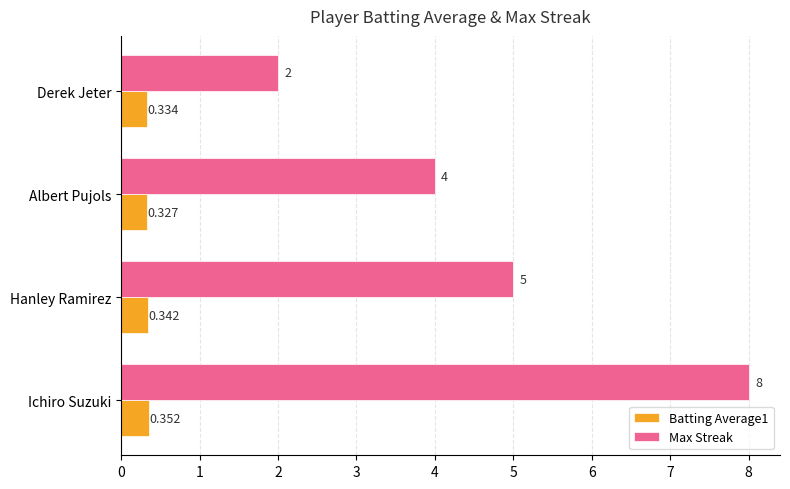

Is the value of Max Streak at Albert Pujols greater than the value of Batting Average1 at Ichiro Suzuki?

Yes